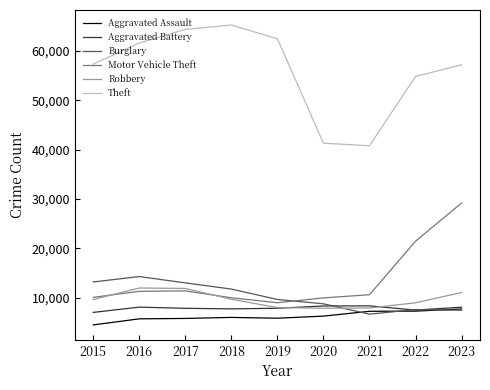

Is the value of Theft at 2020 greater than the value of Burglary at 2022?

Yes